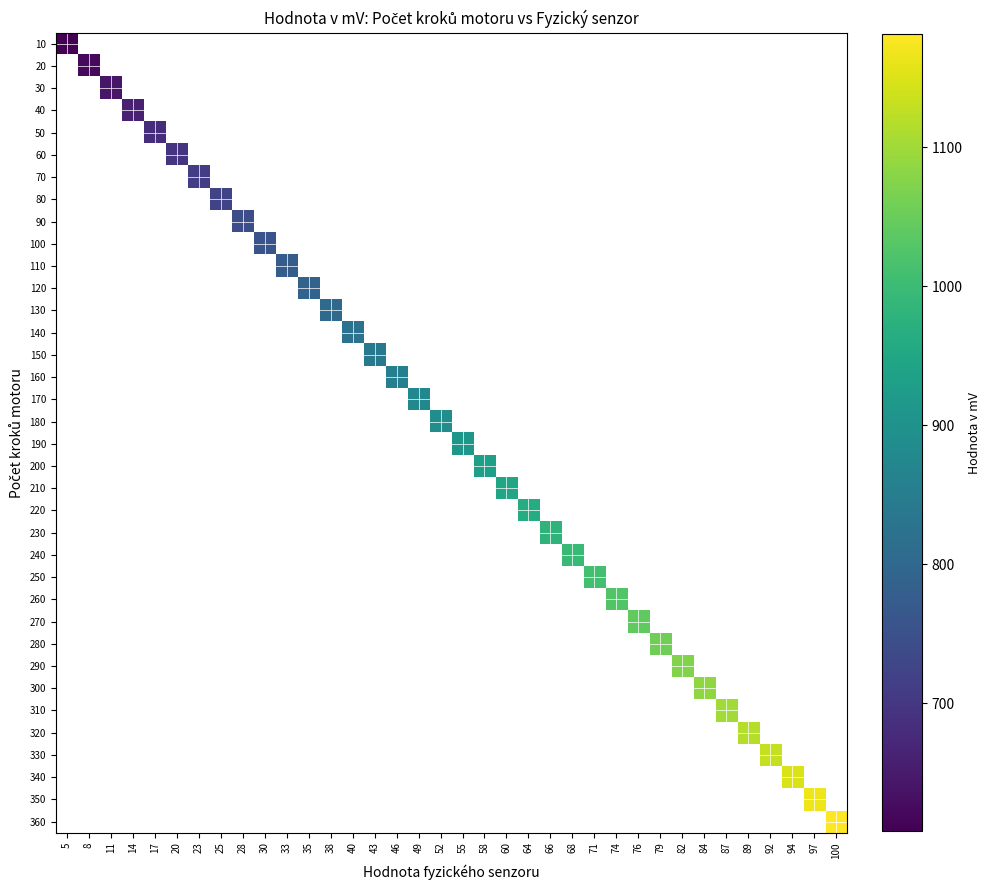

Rank the series by their average value, from lowest to highest.

10, 20, 30, 40, 50, 60, 70, 80, 90, 100, 110, 120, 130, 140, 150, 160, 170, 180, 190, 200, 210, 220, 230, 240, 250, 260, 270, 280, 290, 300, 310, 320, 330, 340, 350, 360